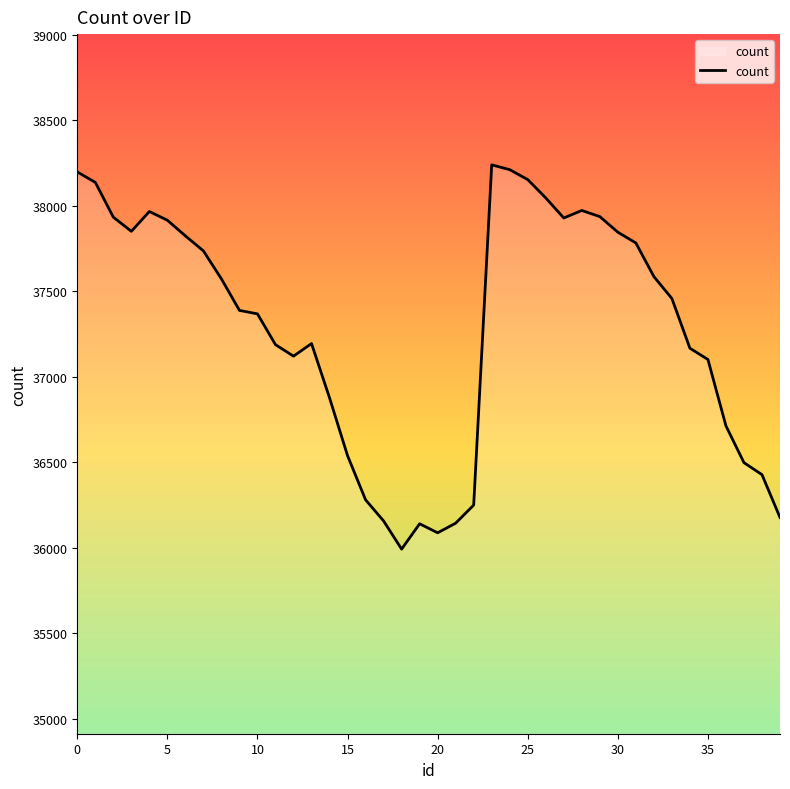

What is the difference between the maximum and minimum values?

2247.4